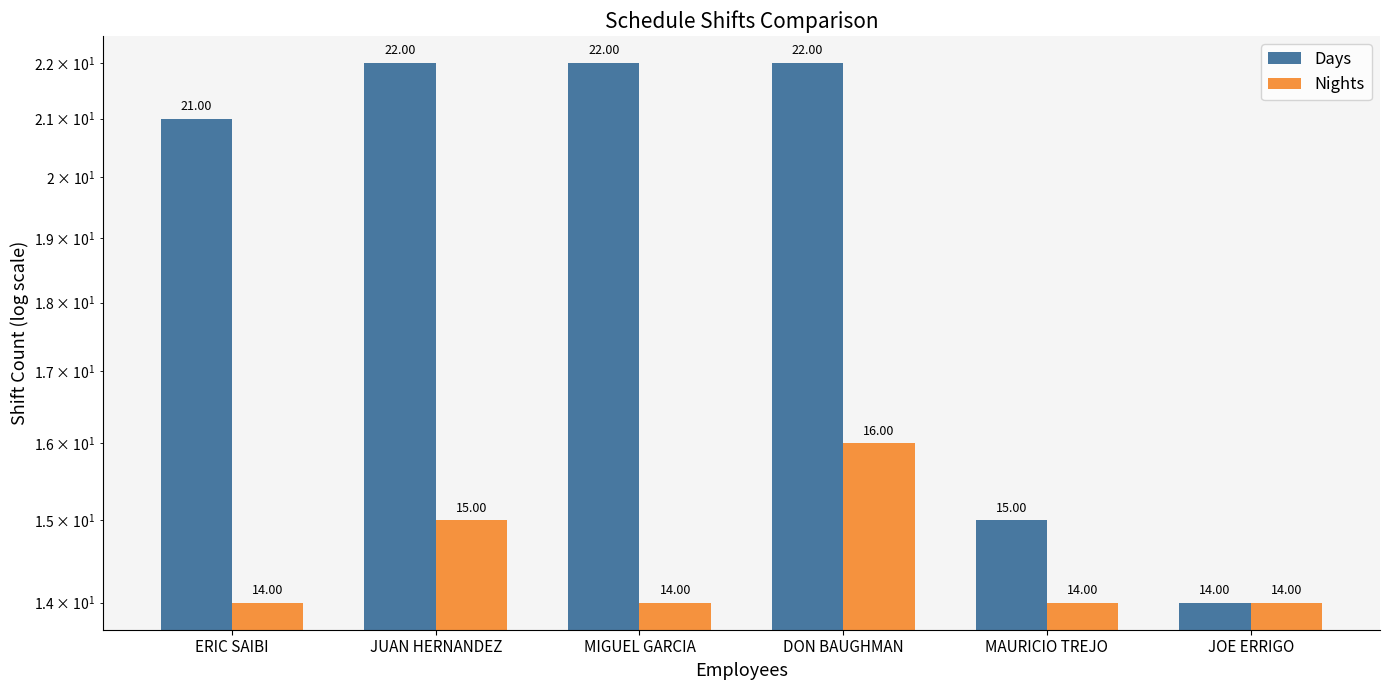

What is the label of the 3rd bar from the left?

MIGUEL GARCIA